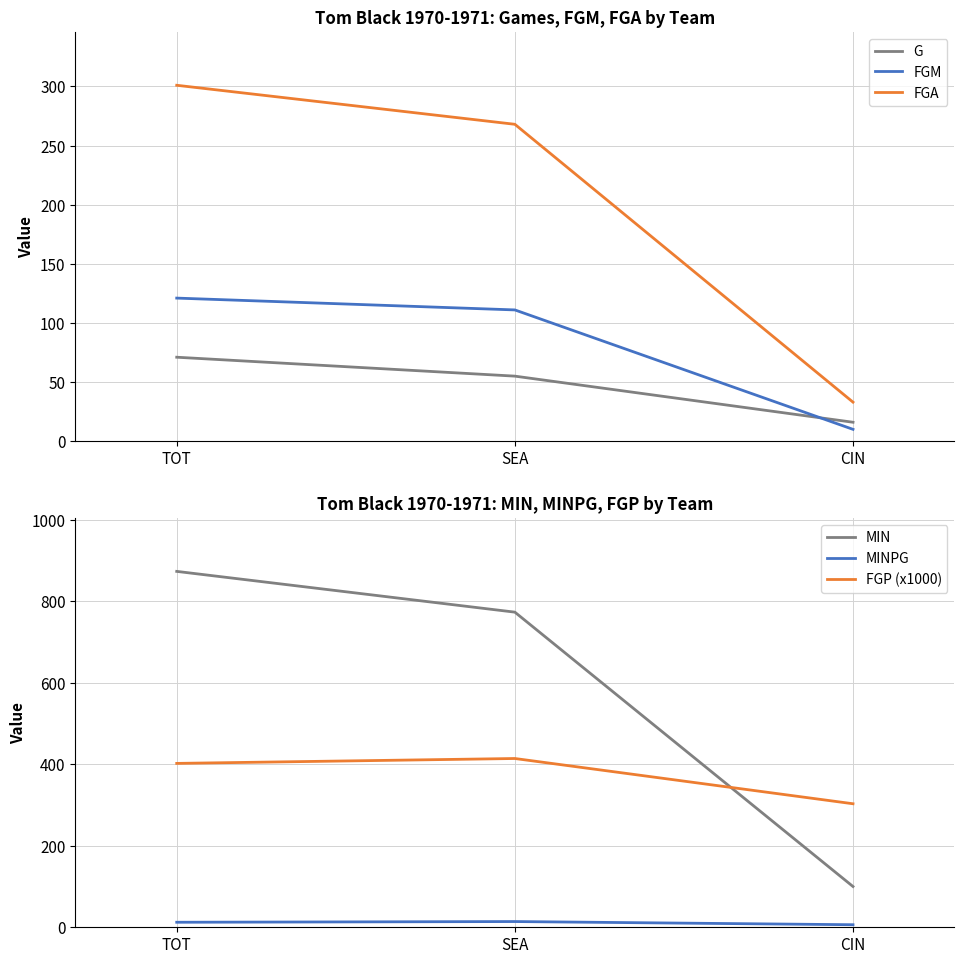

Reading left to right, transcribe all the data shown in this chart.

G: 71.0	55.0	16.0
FGM: 121.0	111.0	10.0
FGA: 301.0	268.0	33.0
MIN: 873.0	773.0	100.0
MINPG: 12.3	14.1	6.2
FGP (x1000): 402.0	414.0	303.0